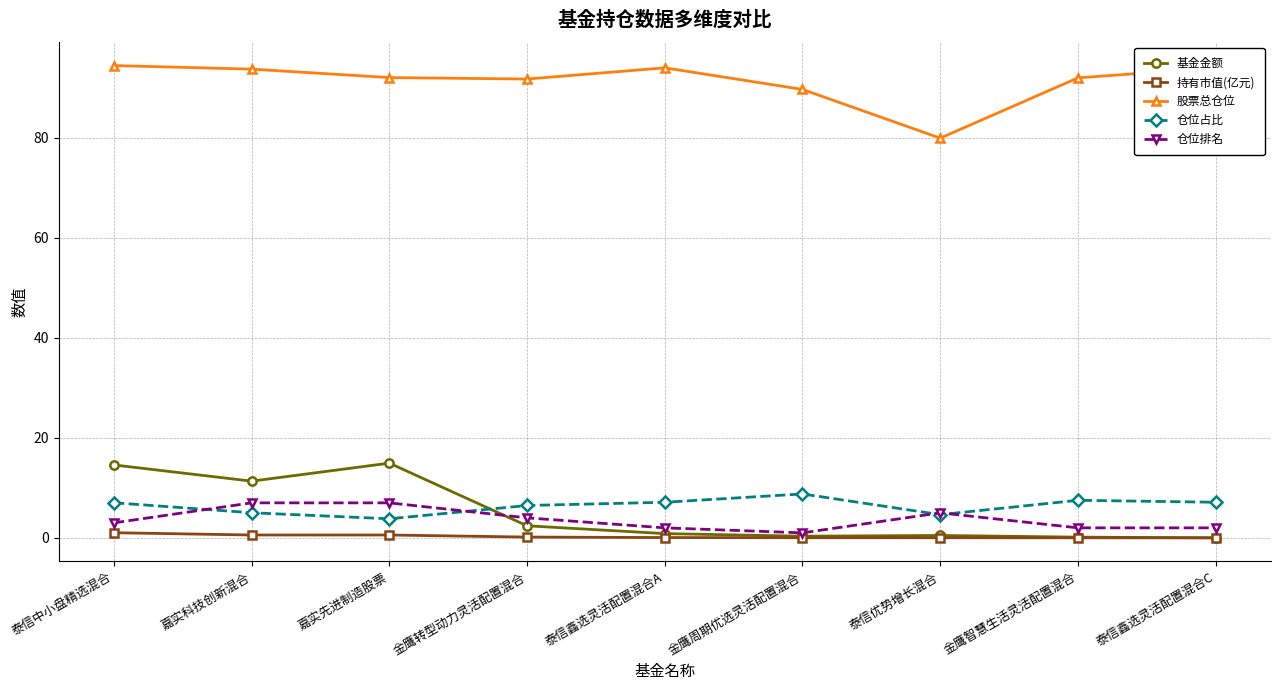

Is this an area chart (filled region under the line)?

No